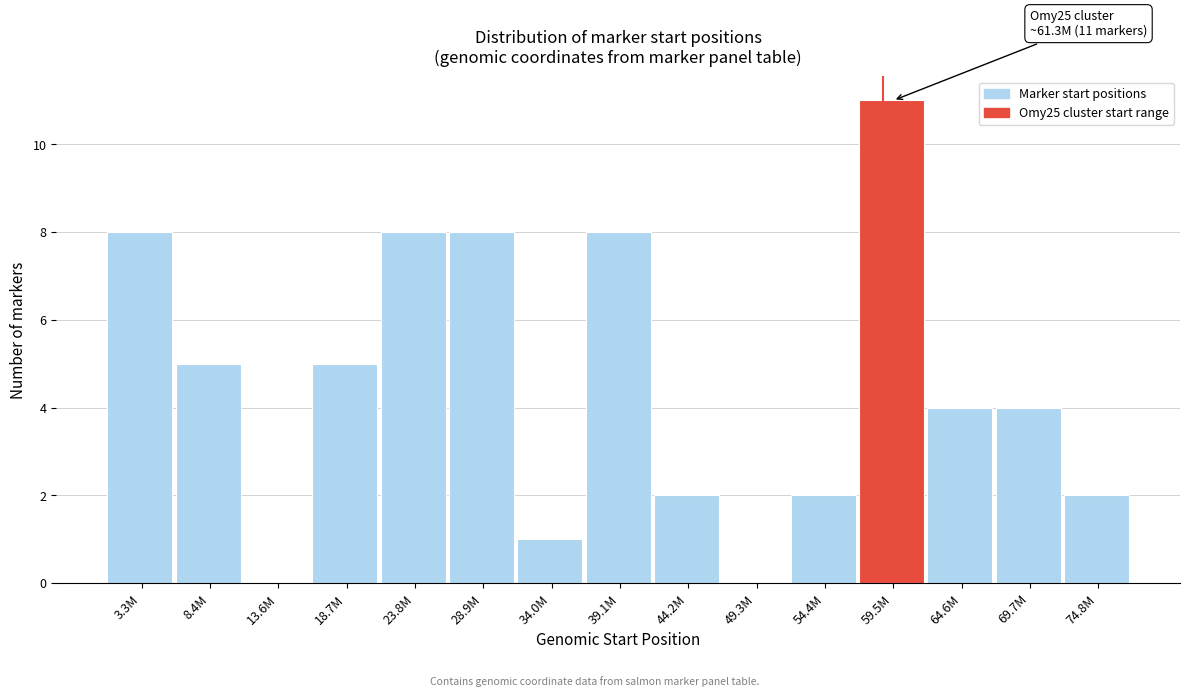

Reading left to right, transcribe all the data shown in this chart.

3.3M=8	8.4M=5	13.6M=0	18.7M=5	23.8M=8	28.9M=8	34.0M=1	39.1M=8	44.2M=2	49.3M=0	54.4M=2	59.5M=11	64.6M=4	69.7M=4	74.8M=2